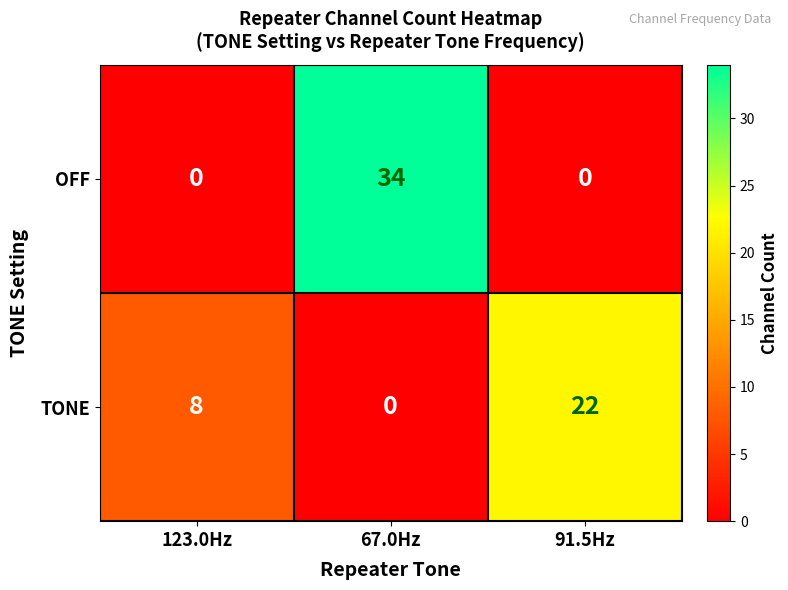

Is it true that TONE equals 22 at 91.5Hz?

True